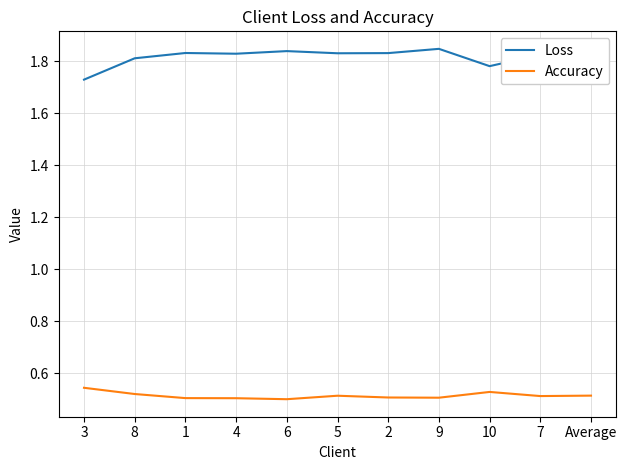

The value of Accuracy at 3 is 0.8. True or false?

False